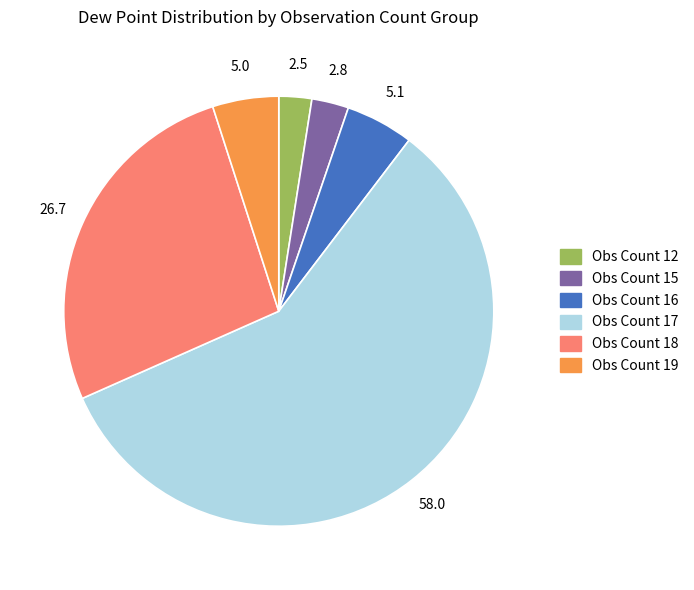

What is the largest slice in the pie chart?

Obs Count 17